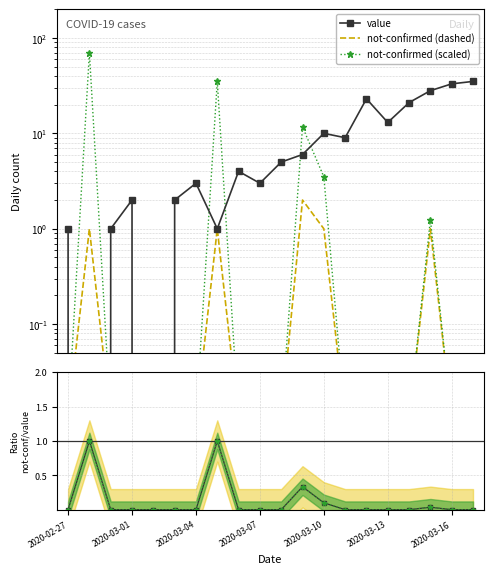

What is the difference between the maximum and second lowest values in the ratio not-confirmed/value series?

1.0